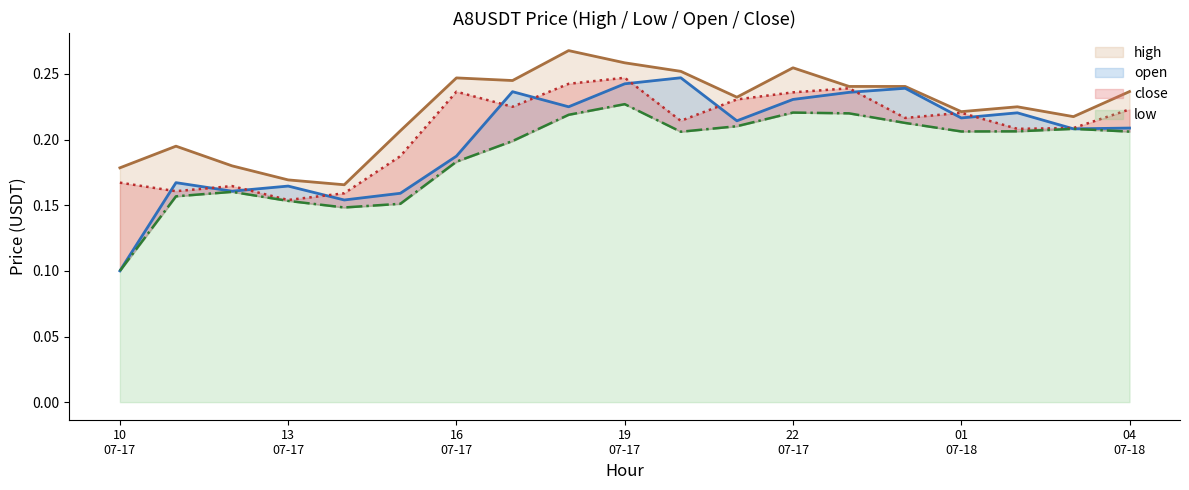

True or false: low has a value of 0.4 at 2024-07-17T18.

False